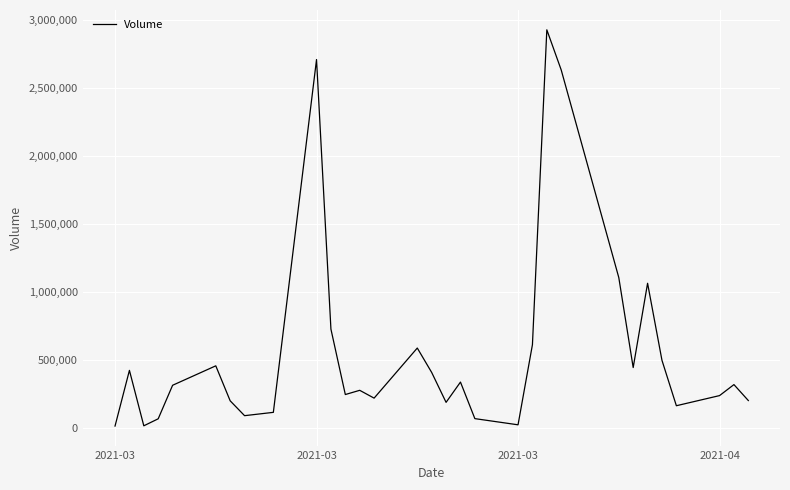

What is the maximum value shown in the chart?

2925000